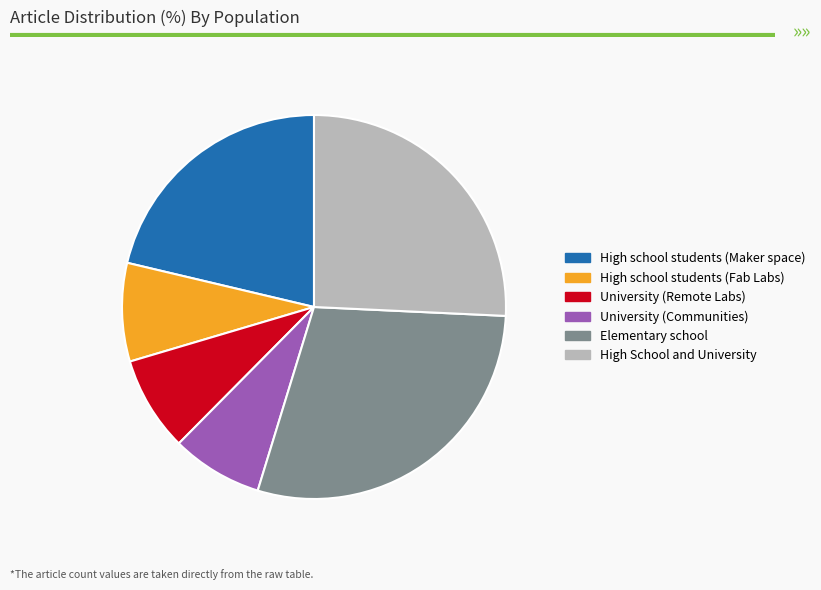

Combined, do Elementary school and University (Communities) account for over 50%?

No